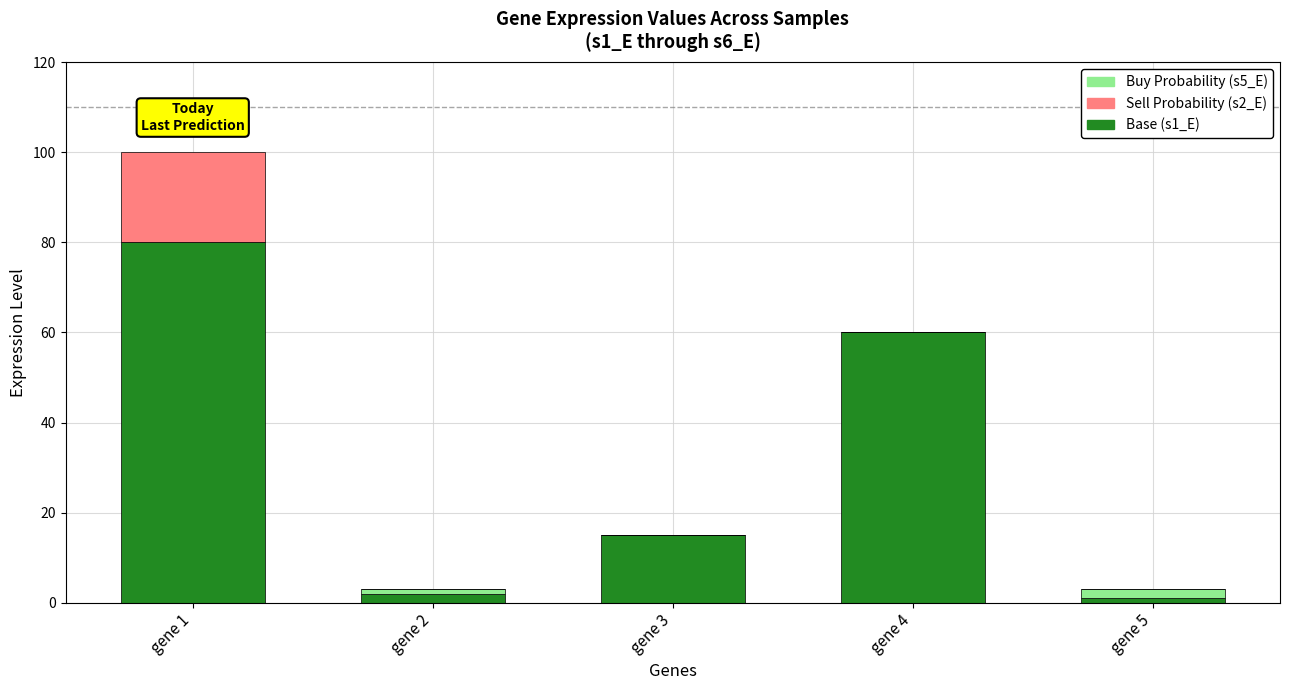

What is the total value across all series at gene 4?

60